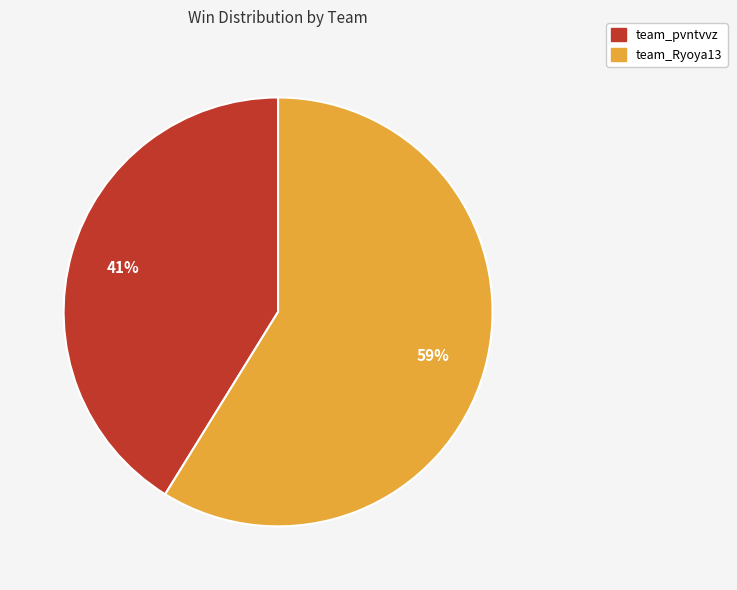

Which slice is the largest?

team_Ryoya13